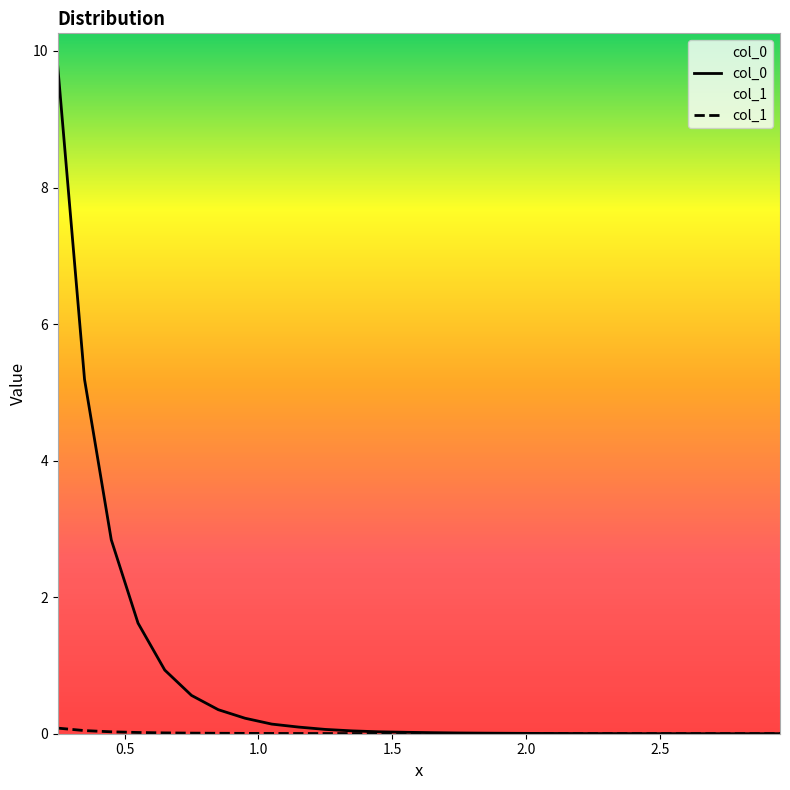

List the series in order of their peak value, highest first.

col_0, col_1